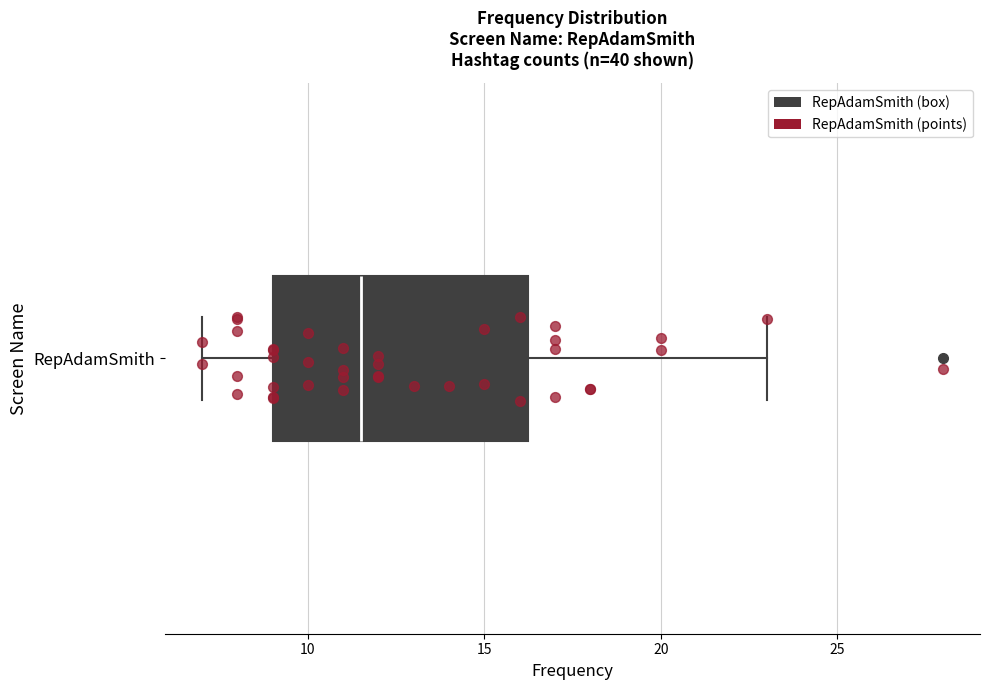

Transcribe this box plot: give where the median line is, the range the box spans, and where the two whiskers end, as read against the x-axis. The values are not printed on the chart, so give them approximately, as read against the axis.

median 11.5, box 9.0 to 16.5, whiskers 7.0 to 23.0